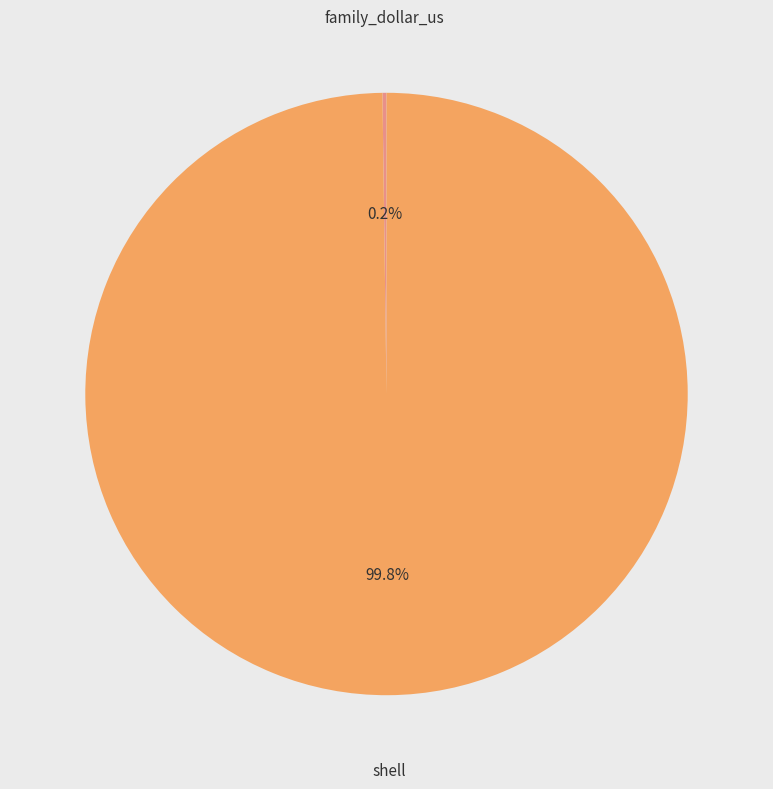

Is it true that shell is 88% of the pie?

False